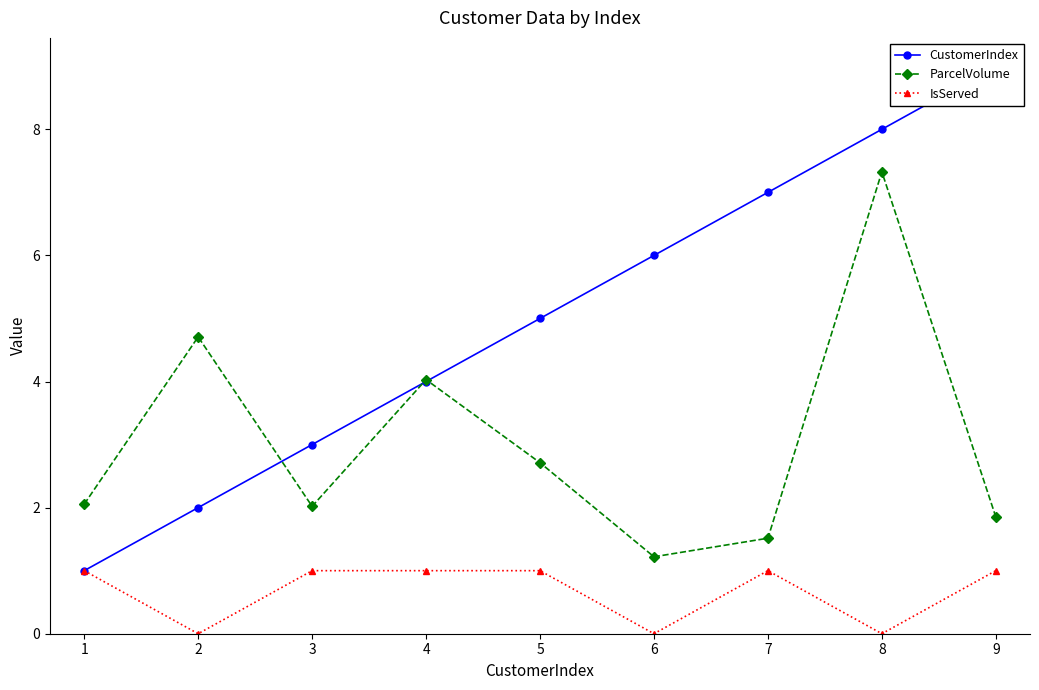

Reading left to right, transcribe all the data shown in this chart.

CustomerIndex: 1.0	2.0	3.0	4.0	5.0	6.0	7.0	8.0	9.0
ParcelVolume: 2.1	4.7	2.0	4.0	2.7	1.2	1.5	7.3	1.9
IsServed: 1.0	0.0	1.0	1.0	1.0	0.0	1.0	0.0	1.0